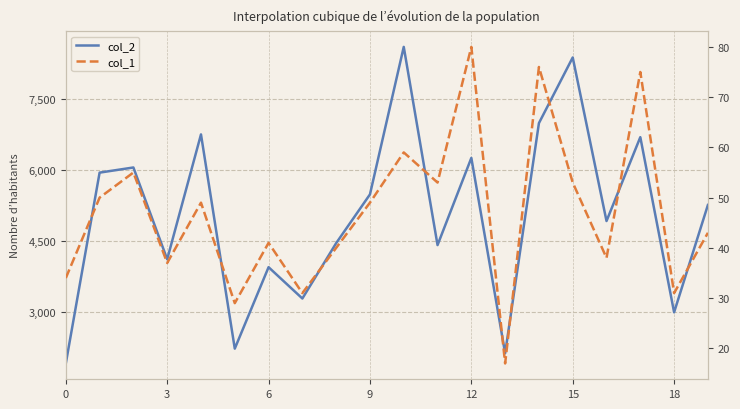

List the series in order of their overall mean, lowest first.

col_1, col_2